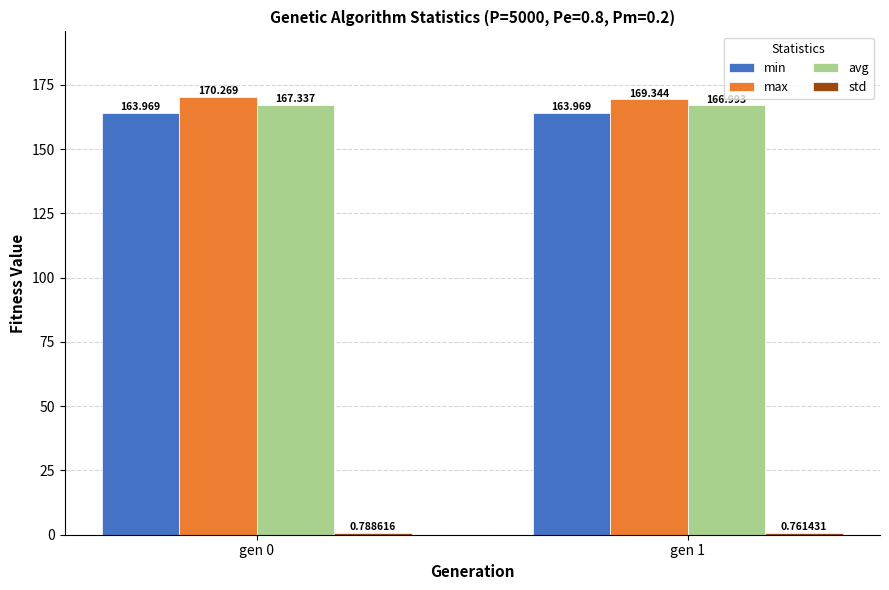

Between gen 0 and gen 1, which series saw the biggest shift?

max